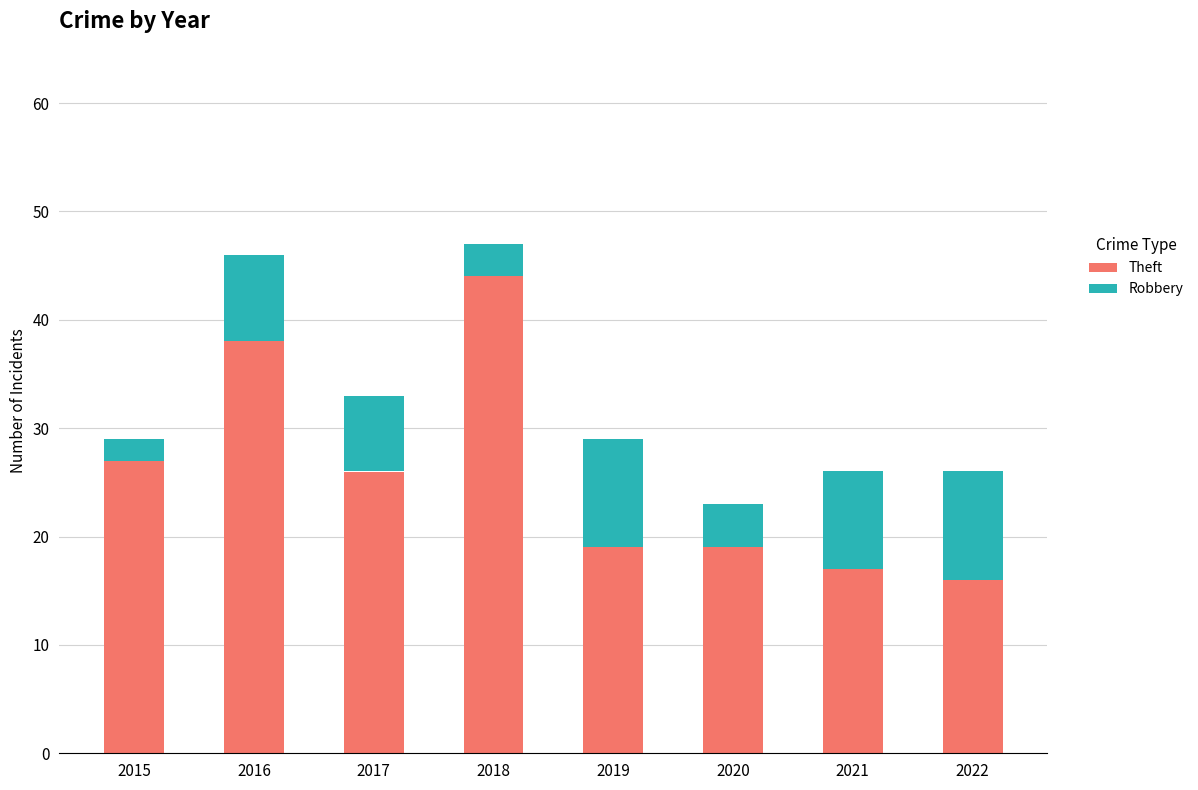

What is the maximum value for Theft?

44